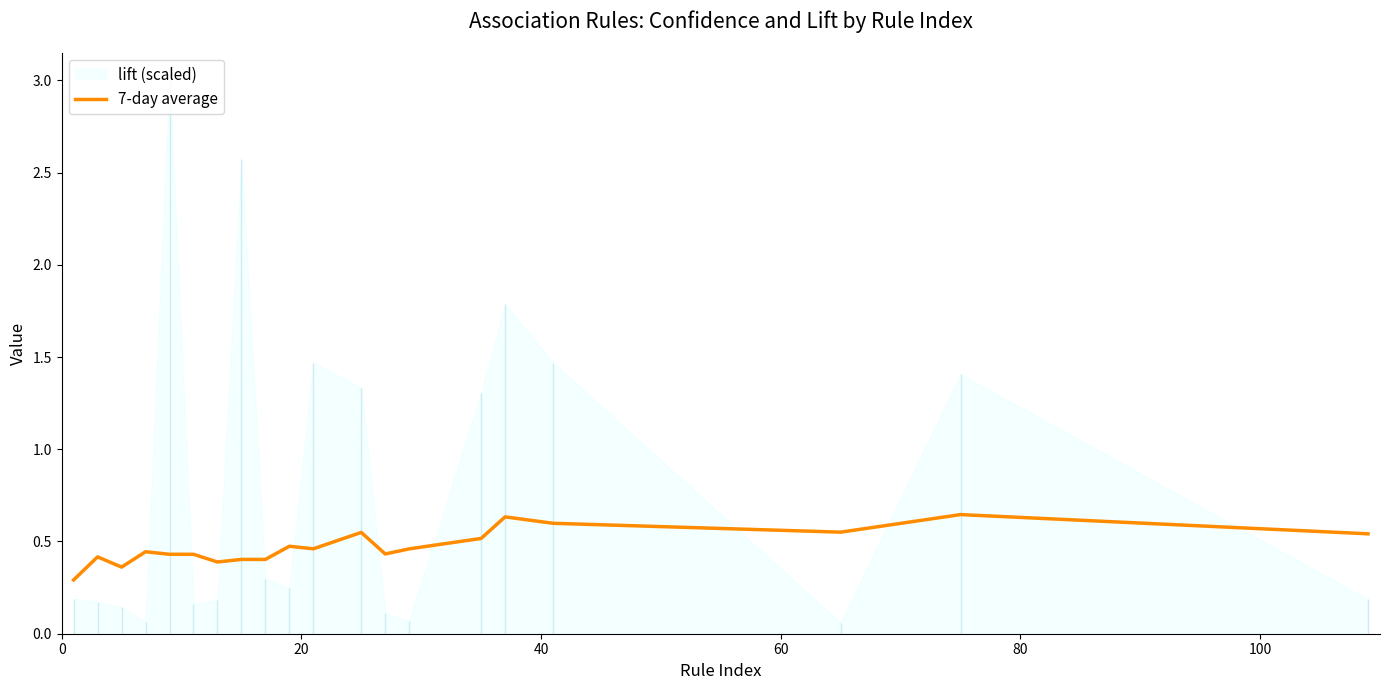

What is the difference between the maximum and minimum values?

0.4